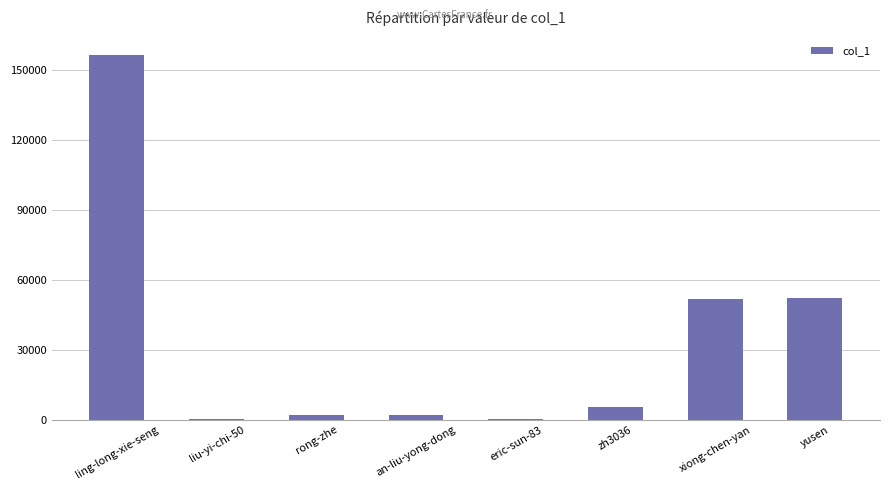

What is the sum of the values at yusen and ling-long-xie-seng?

208563